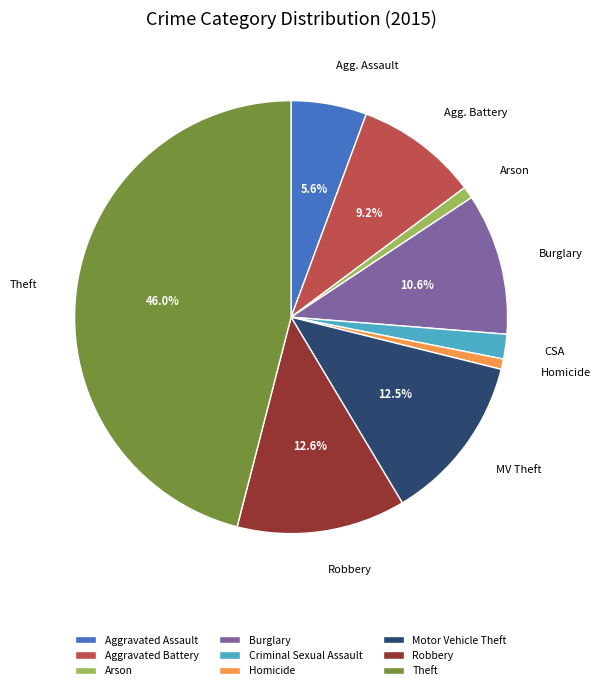

Does any single category account for the majority?

No